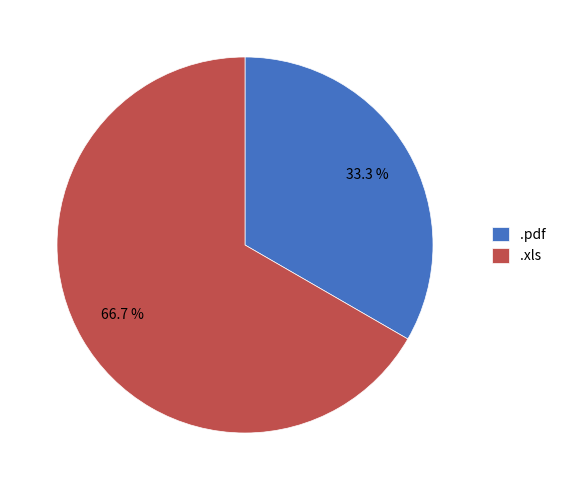

How many segments does this pie chart have?

2